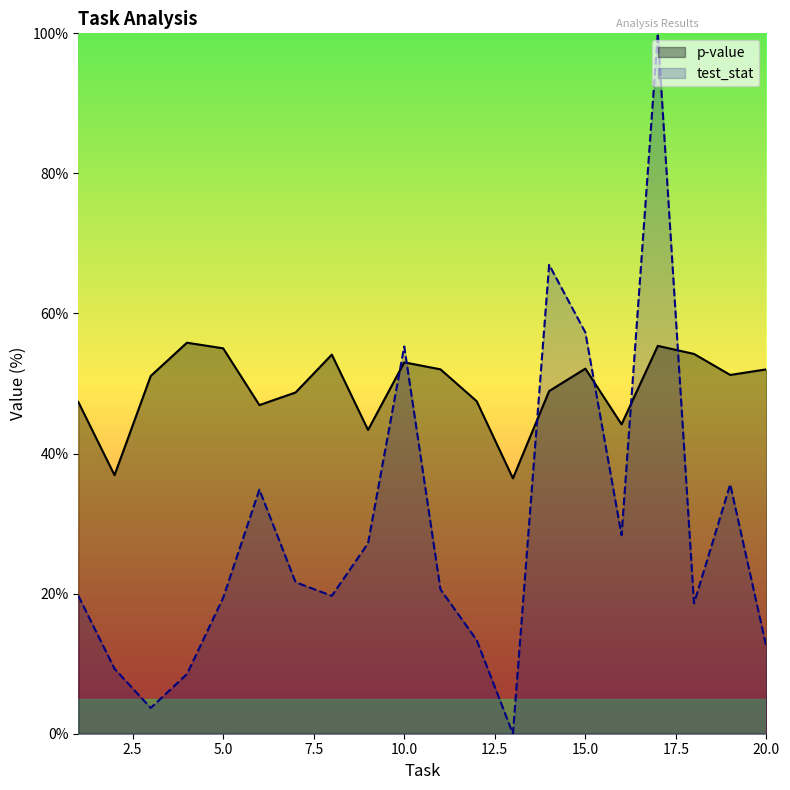

Which series changed the most between 4 and 8?

test_stat